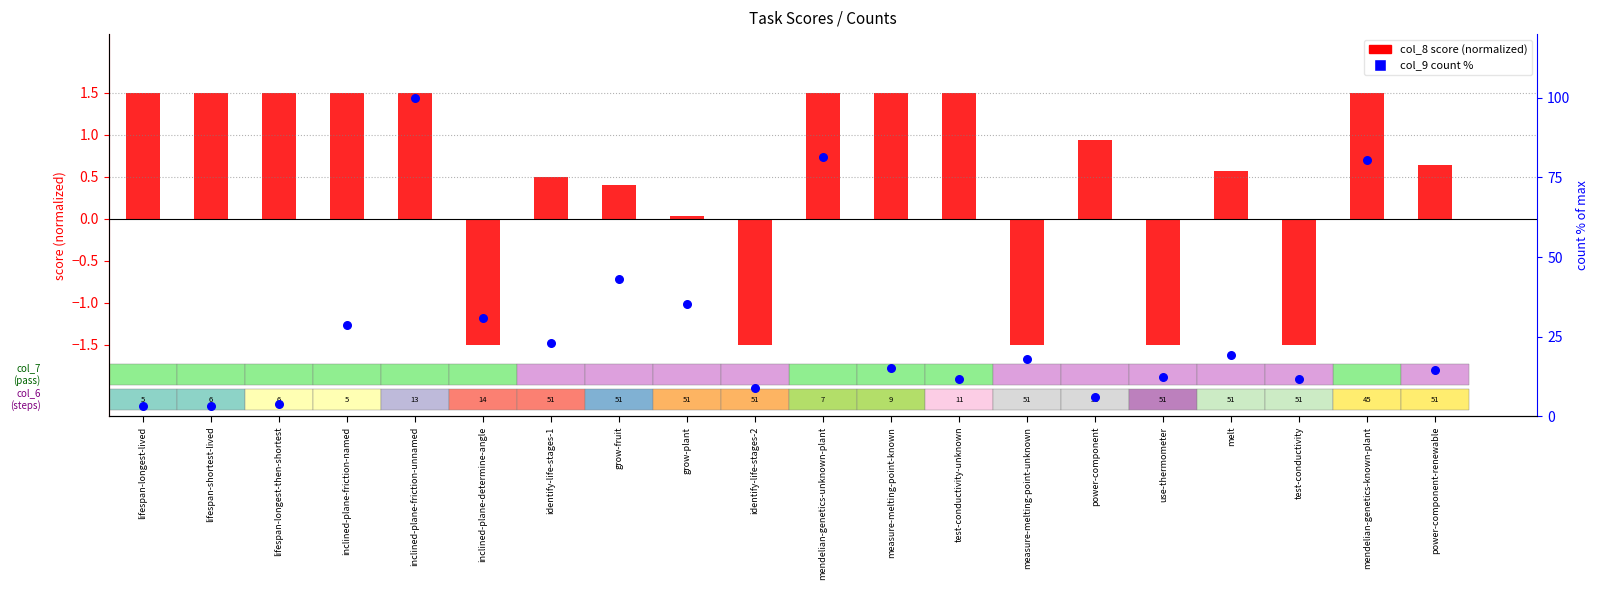

At which category is the sum across all series the highest?

inclined-plane-friction-unnamed